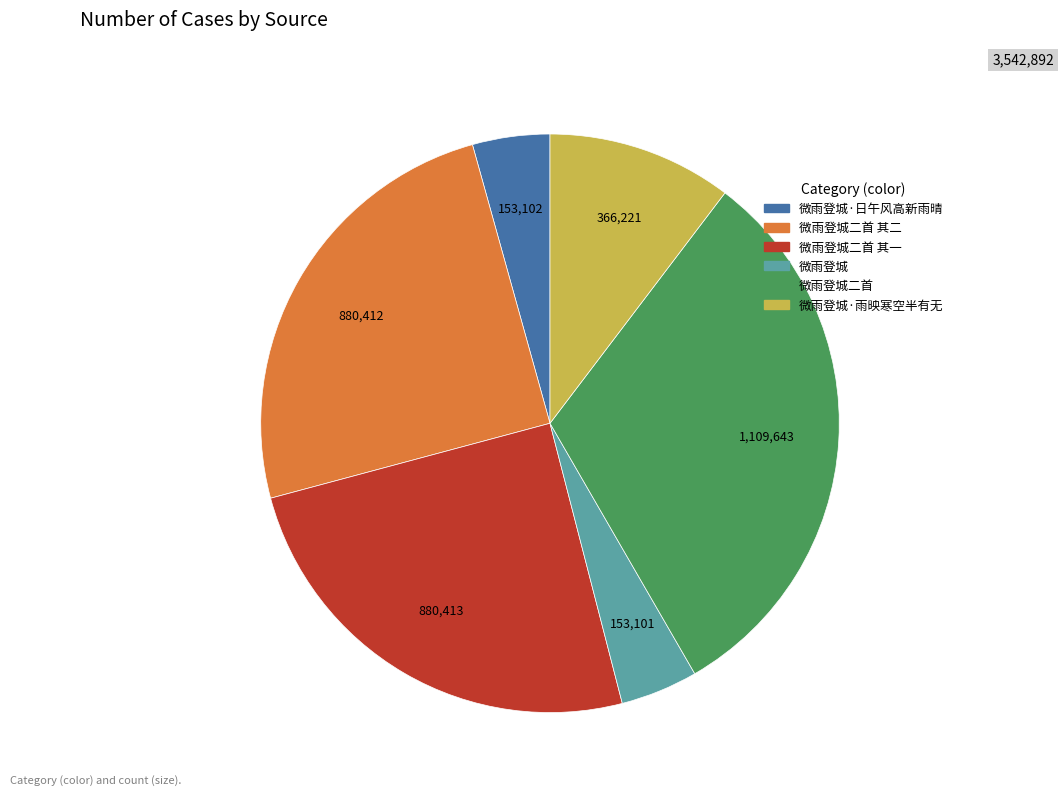

How many segments does this pie chart have?

6